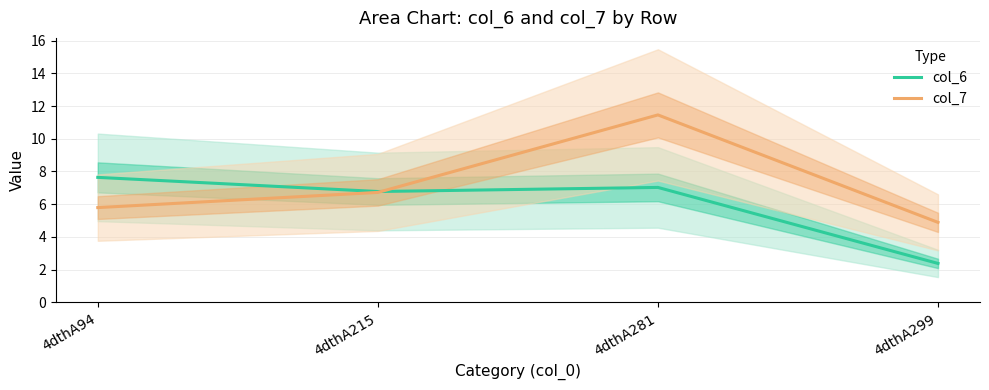

Rank the series by their average value, from lowest to highest.

col_6, col_7